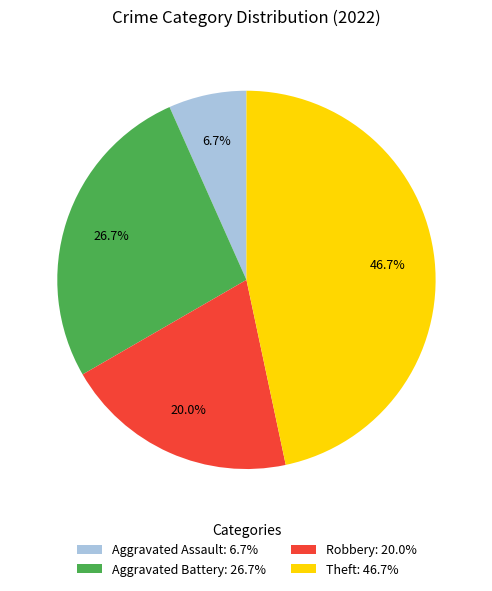

Which category has the smallest portion of the pie?

Aggravated Assault